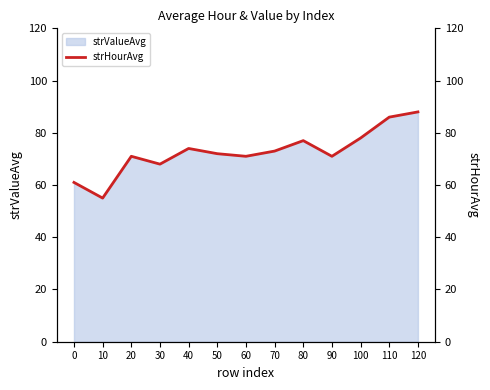

Reading right to left, transcribe all the data shown in this chart.

88	86	78	71	77	73	71	72	74	68	71	55	61